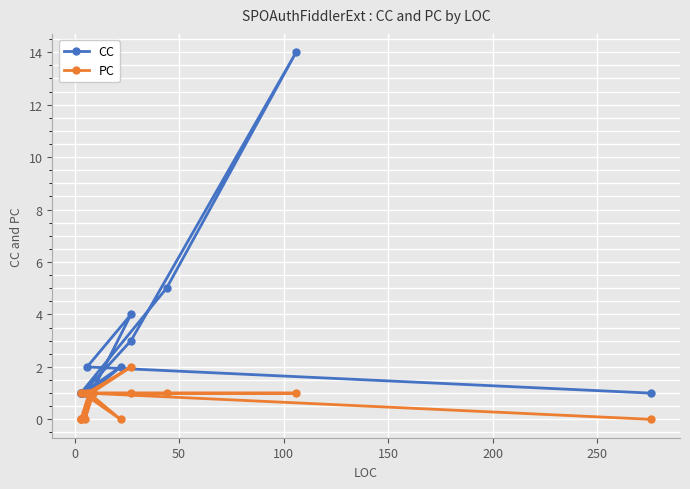

Count the number of data series in this chart.

2